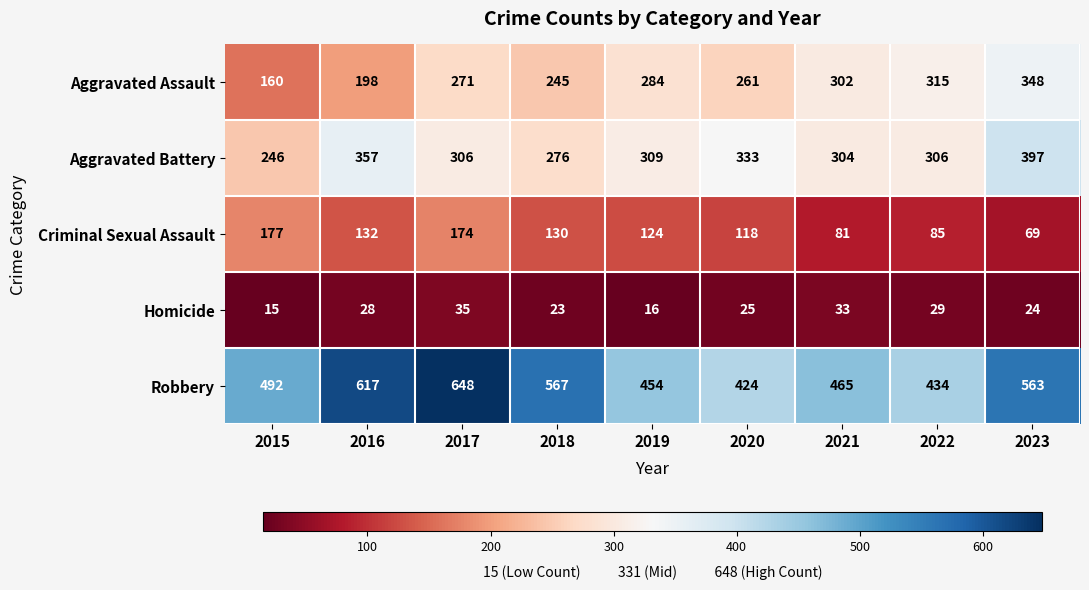

What is the minimum value shown in the chart?

15